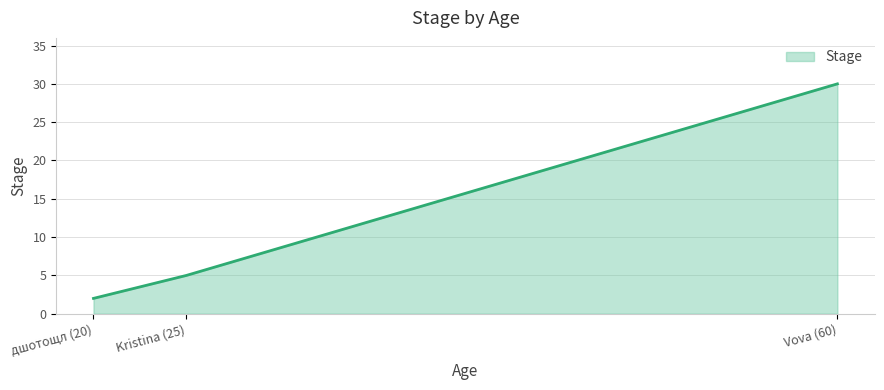

What is the change in value from Kristina (25) to Vova (60)?

+25